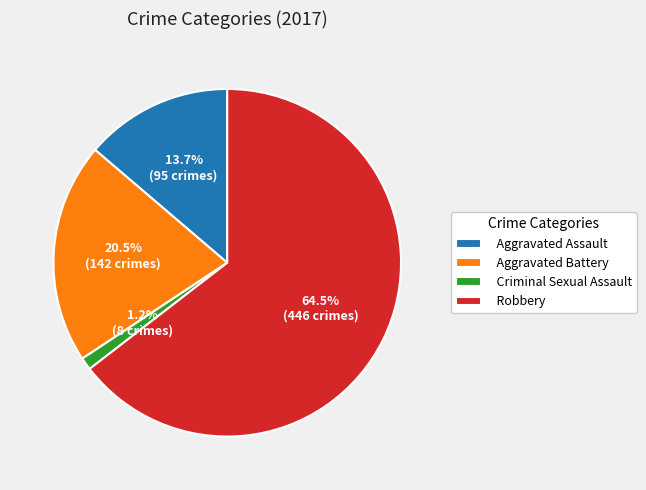

Which category has the biggest portion of the pie?

Robbery